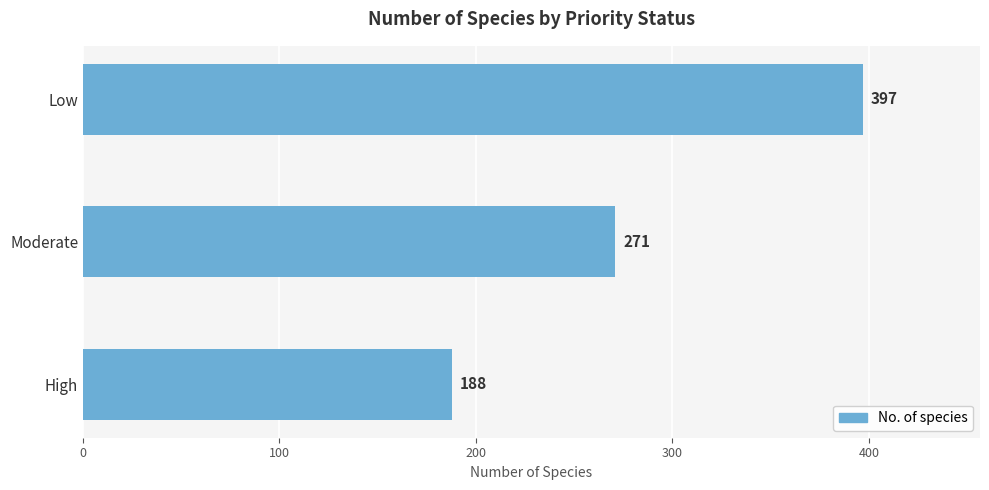

Reading top to bottom, what are all the values shown in this chart?

Low=397	Moderate=271	High=188